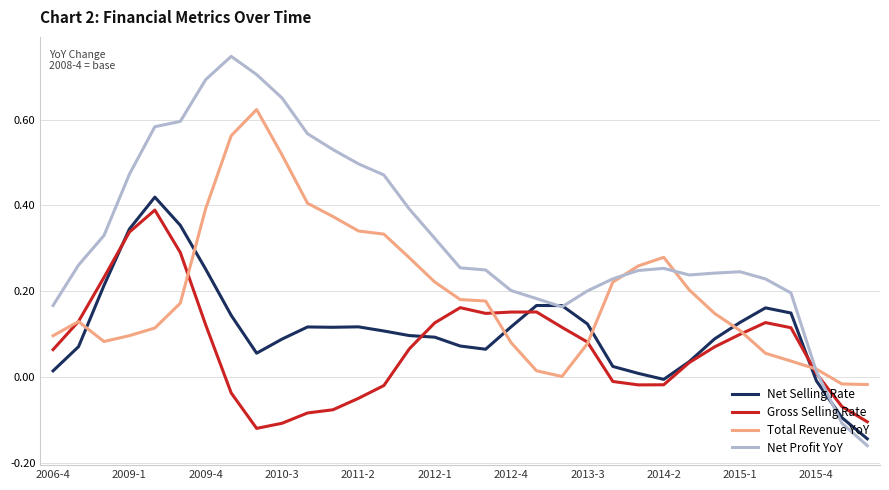

True or false: Net Selling Rate and Total Revenue YoY cross at least once.

True